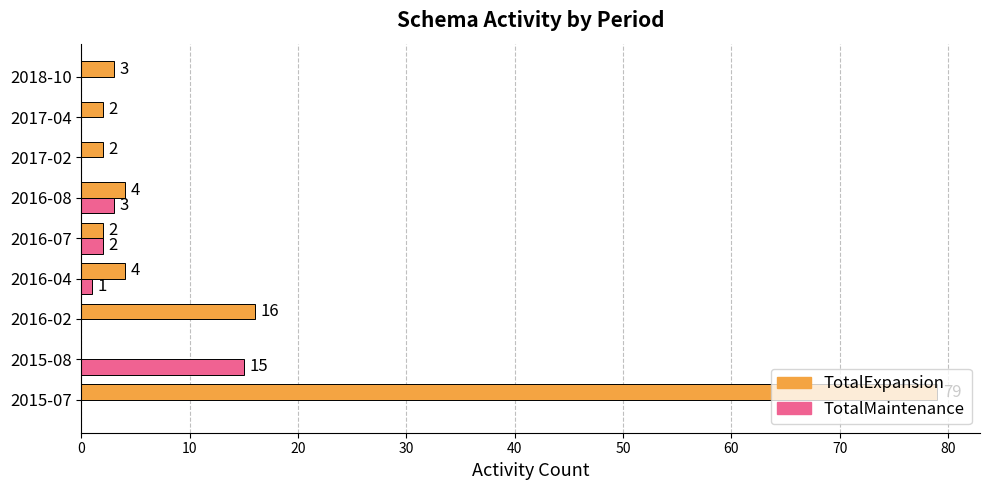

At which label is TotalExpansion closest to 39?

2016-02